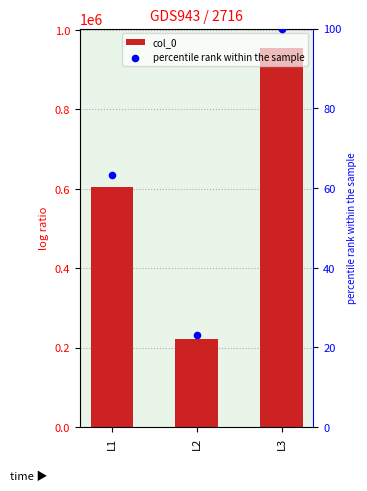

Which series contains the highest Y value?

col_0